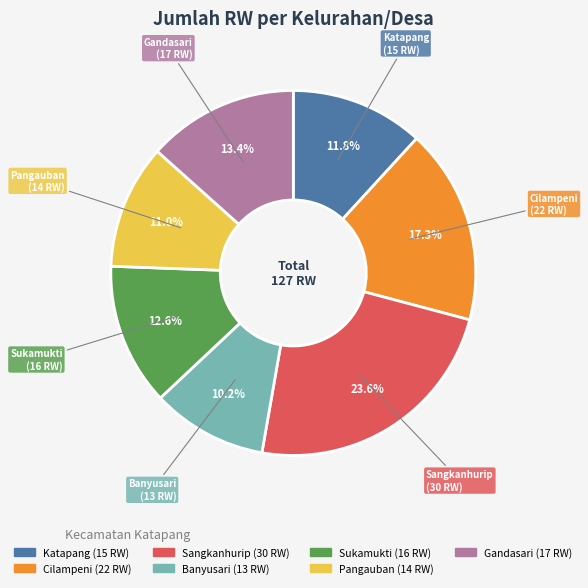

Does Banyusari account for over 50% of the chart?

No